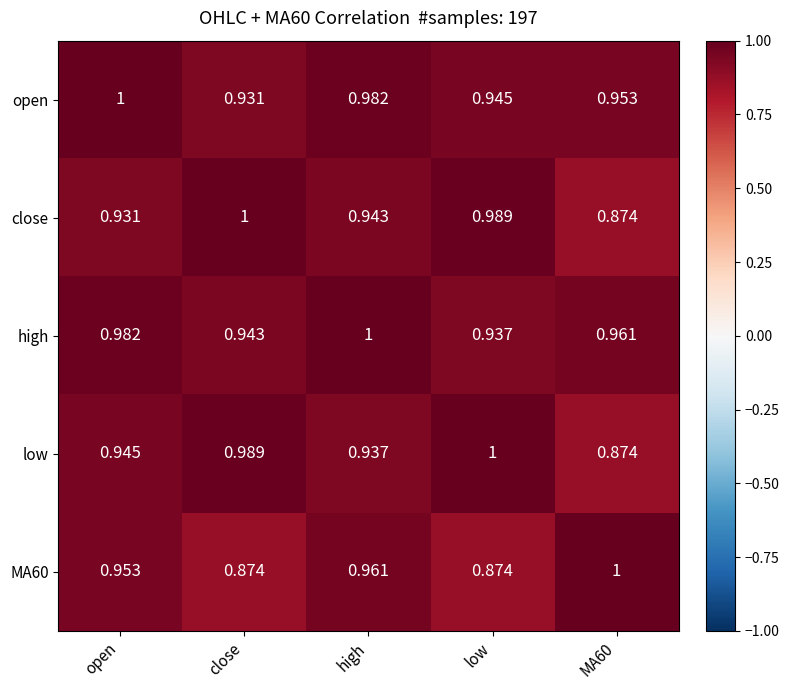

At which category is the sum across all series the highest?

high